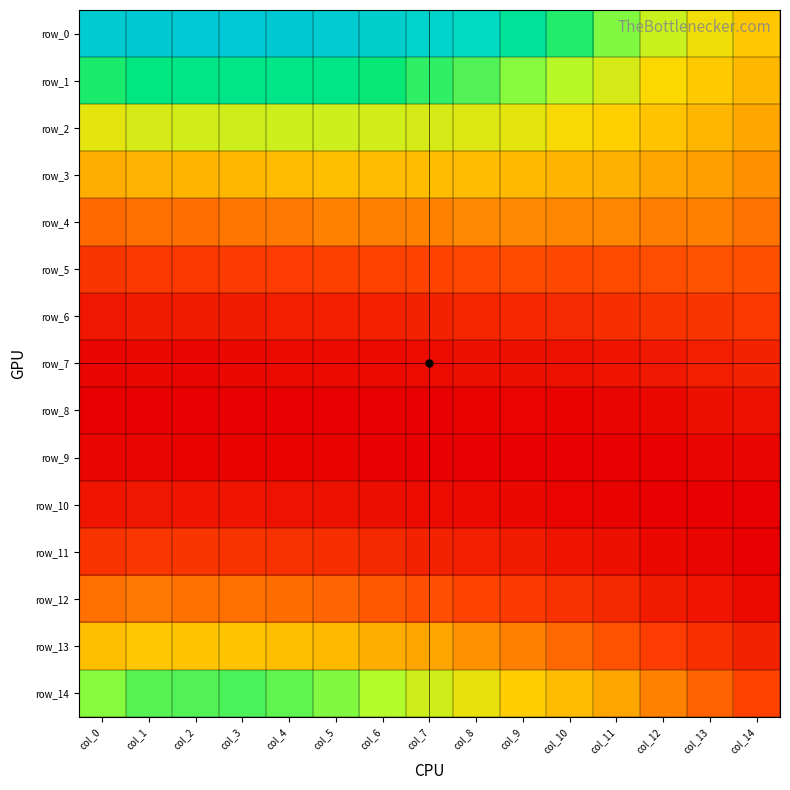

At which category is the sum across all series the highest?

col_3